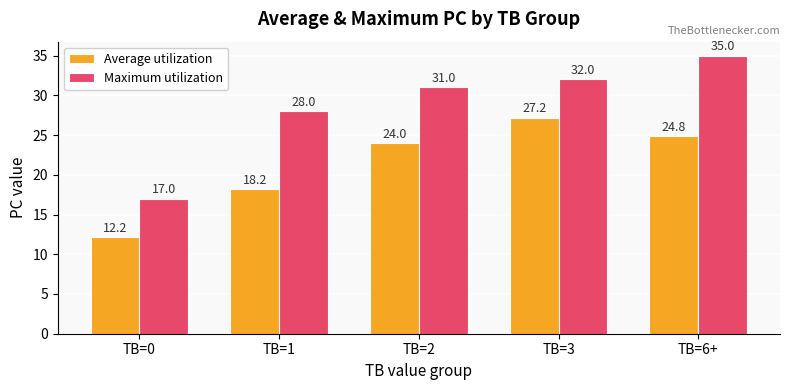

How many bars are there in each group?

2